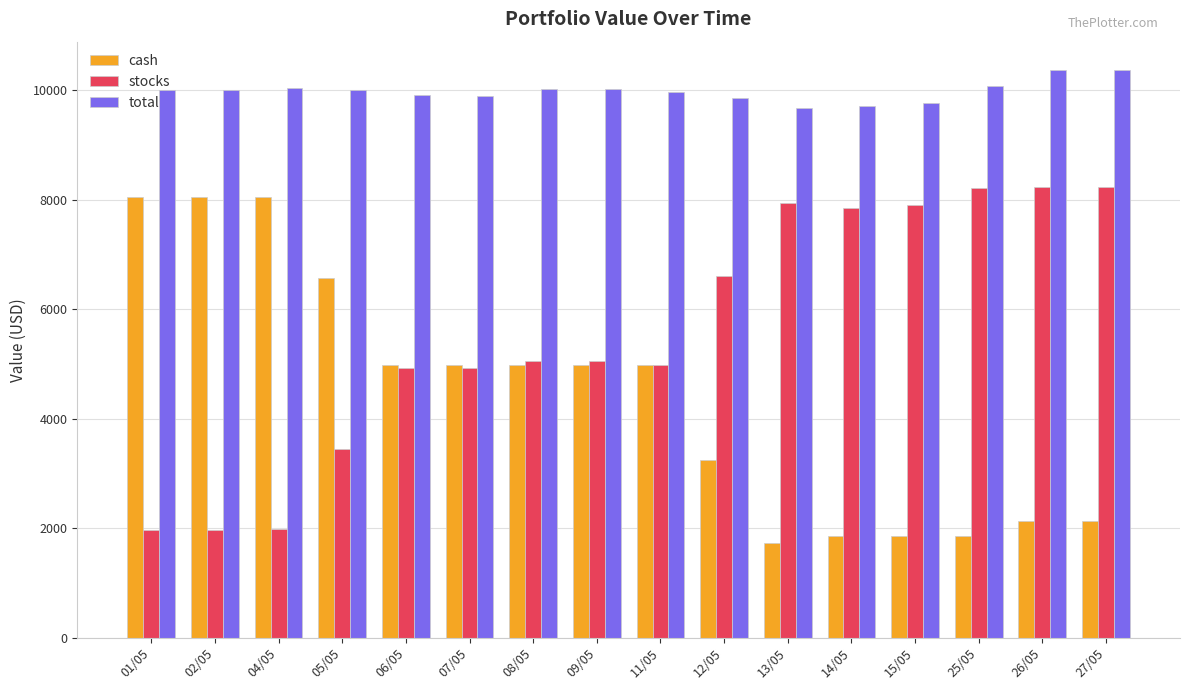

How many bars are there in each group?

3